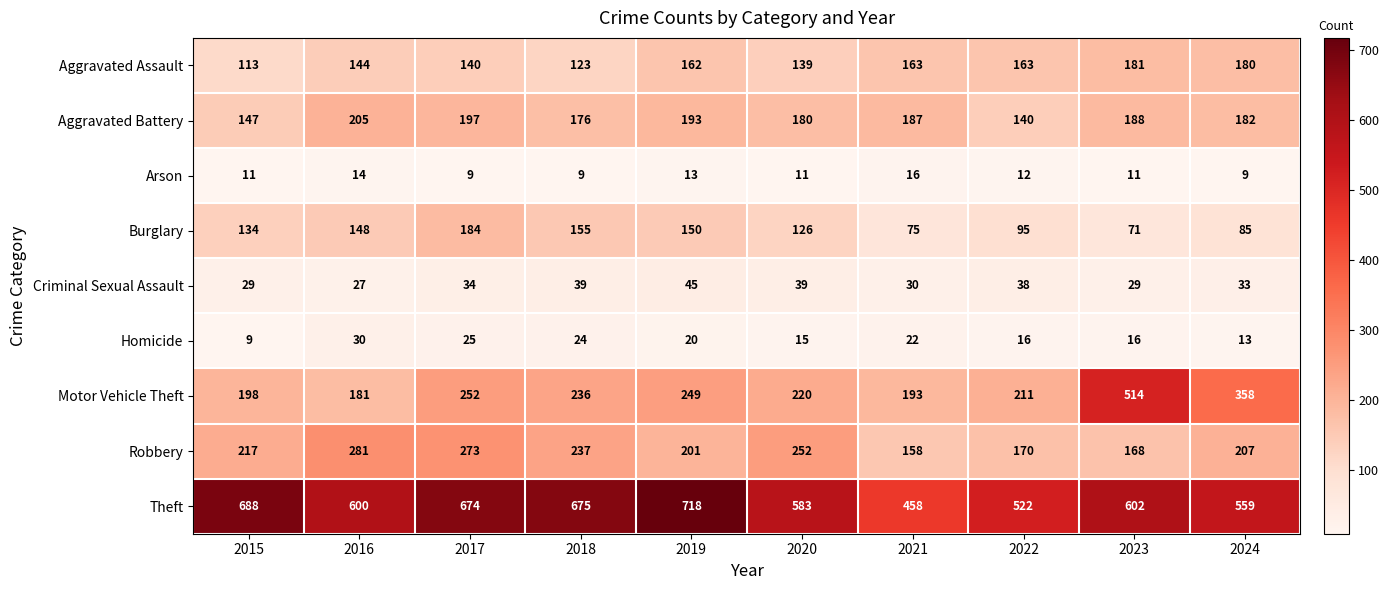

Rank the series by their maximum value, from lowest to highest.

Arson, Homicide, Criminal Sexual Assault, Aggravated Assault, Burglary, Aggravated Battery, Robbery, Motor Vehicle Theft, Theft